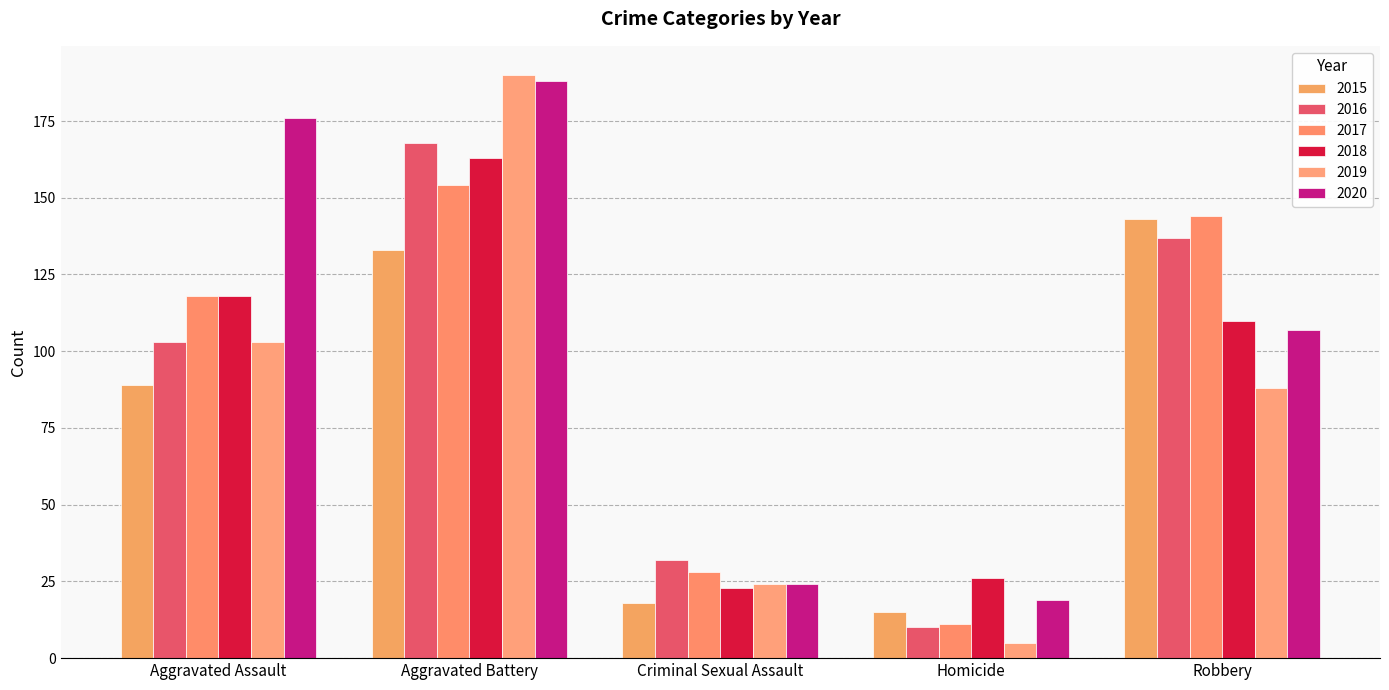

How many groups of bars are there?

5